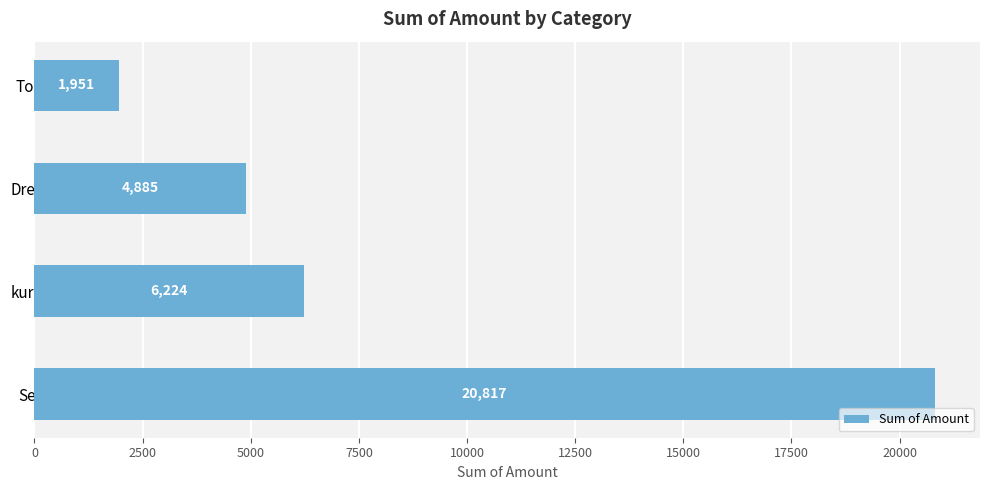

Does the chart contain stacked bars?

No